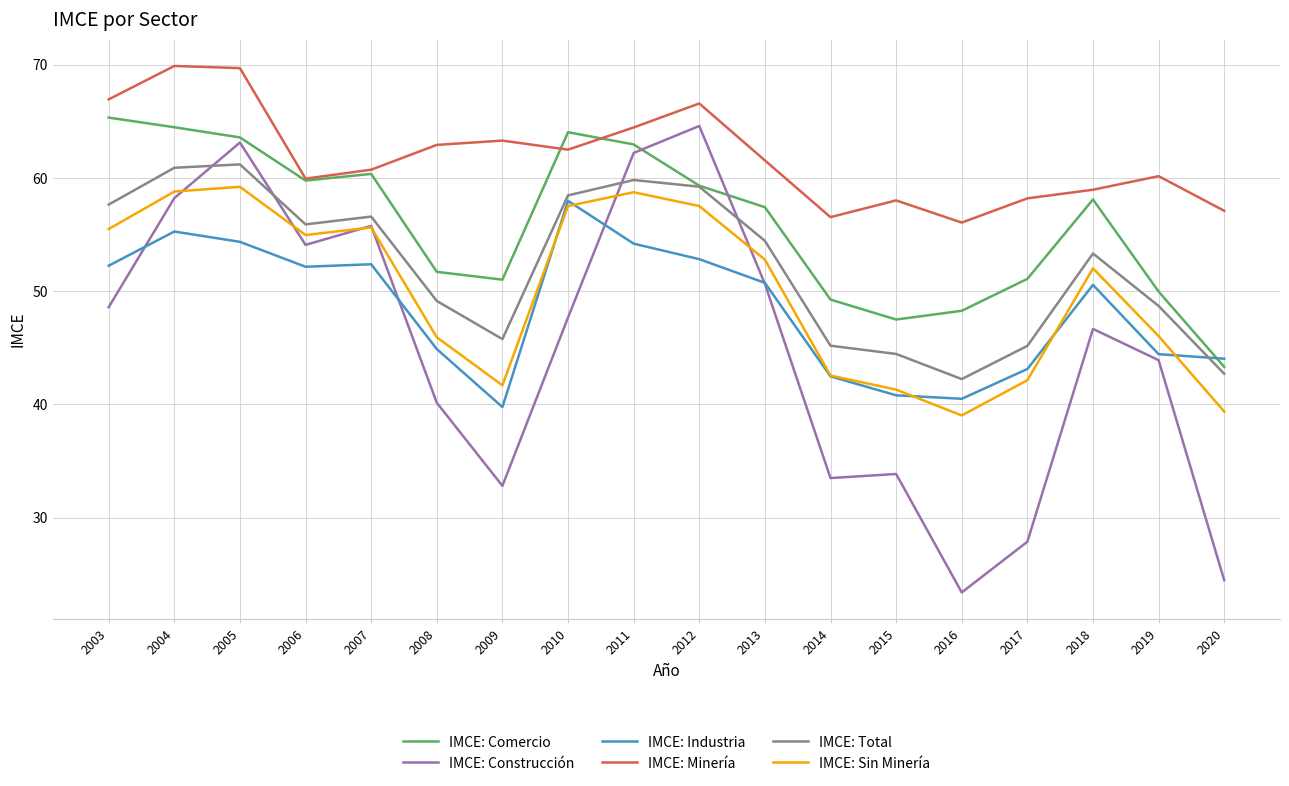

What is the difference between the highest and lowest values at 2018?

12.3